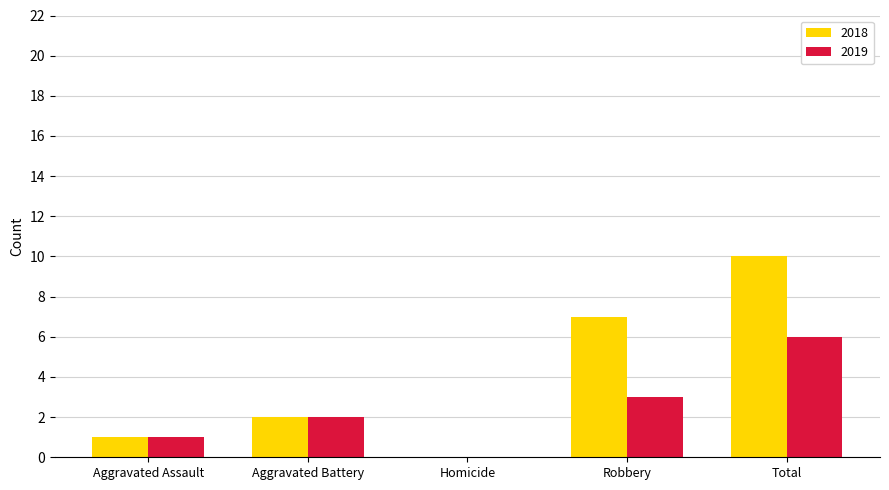

What is the sum of the 2018 values at Aggravated Battery and Total?

12